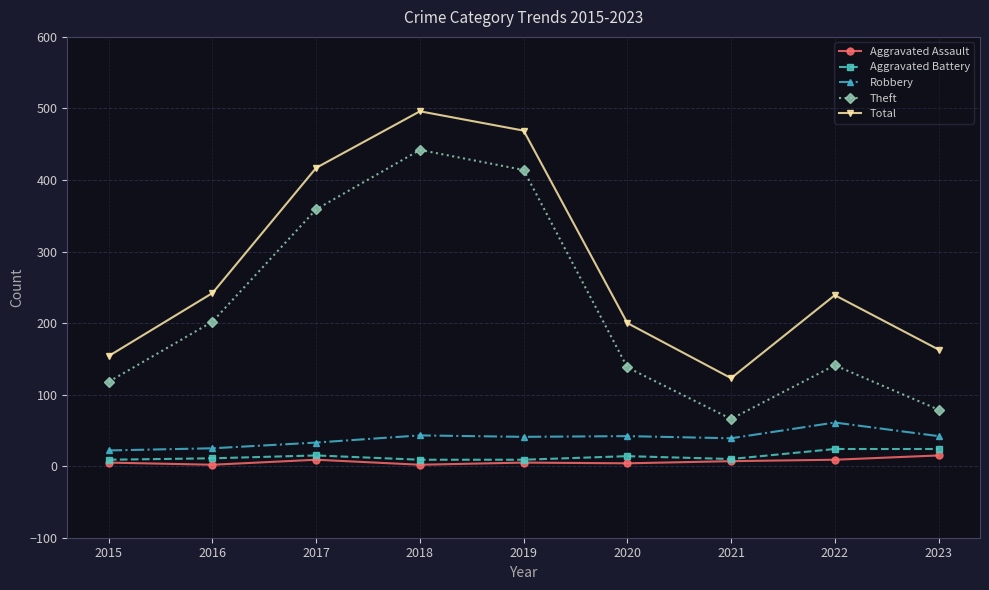

Which series has the largest total across all categories?

Total